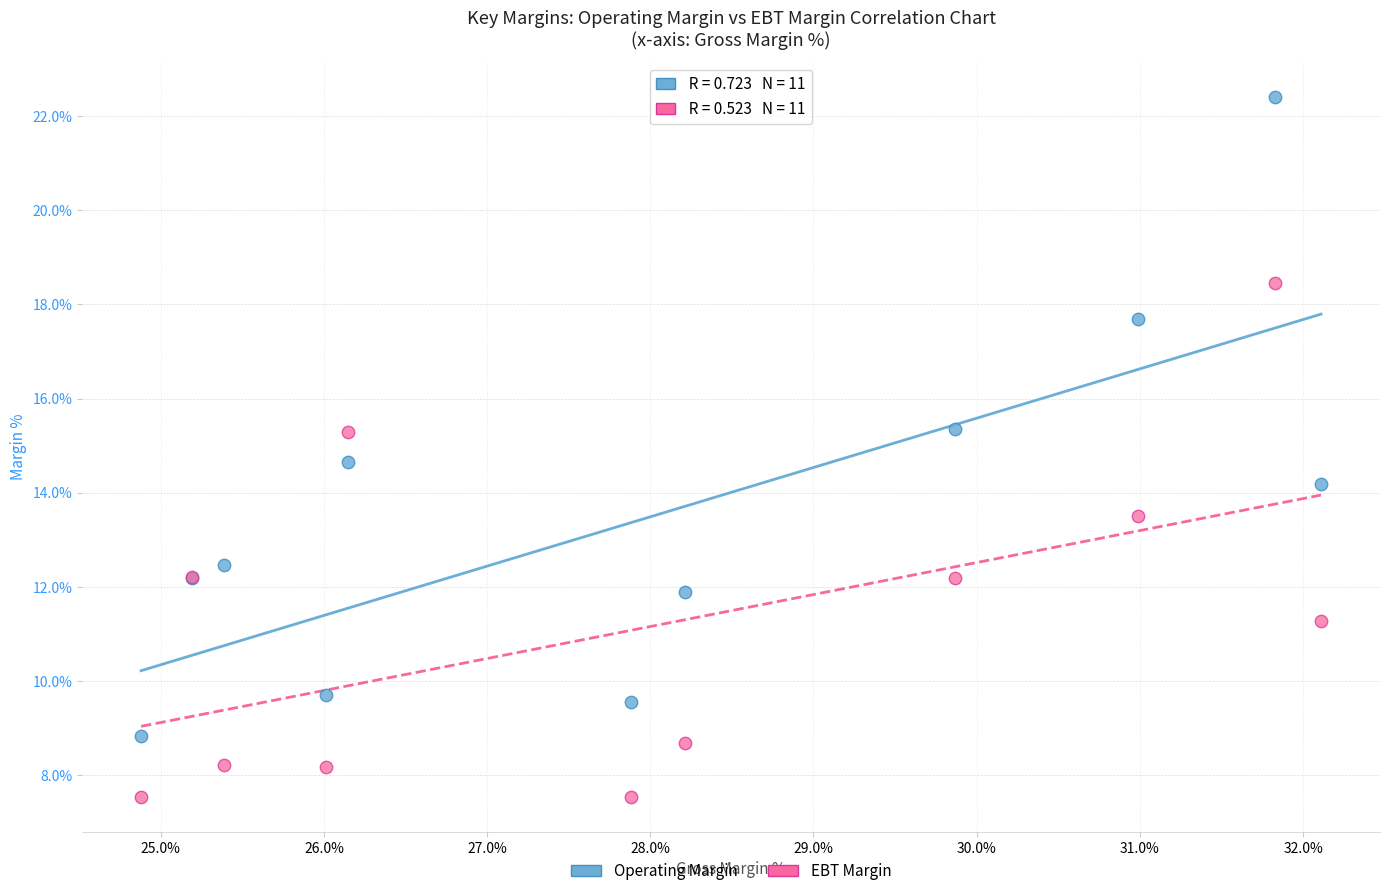

Across all series, what Y value is closest to 14?

14.2